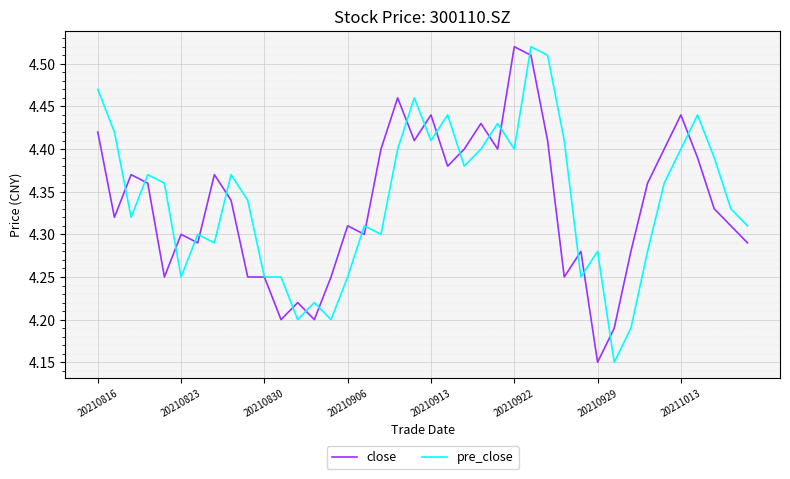

Is this an area chart (filled region under the line)?

No